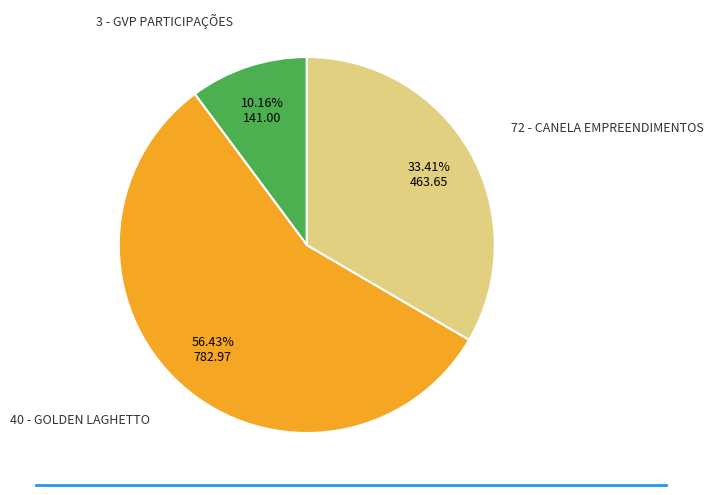

Does any single category account for the majority?

Yes